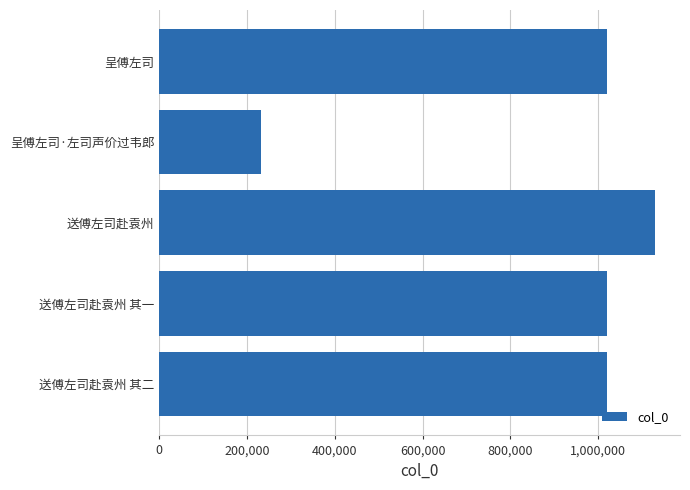

Between 200,000 and 1,000,000, which is larger?

1,000,000